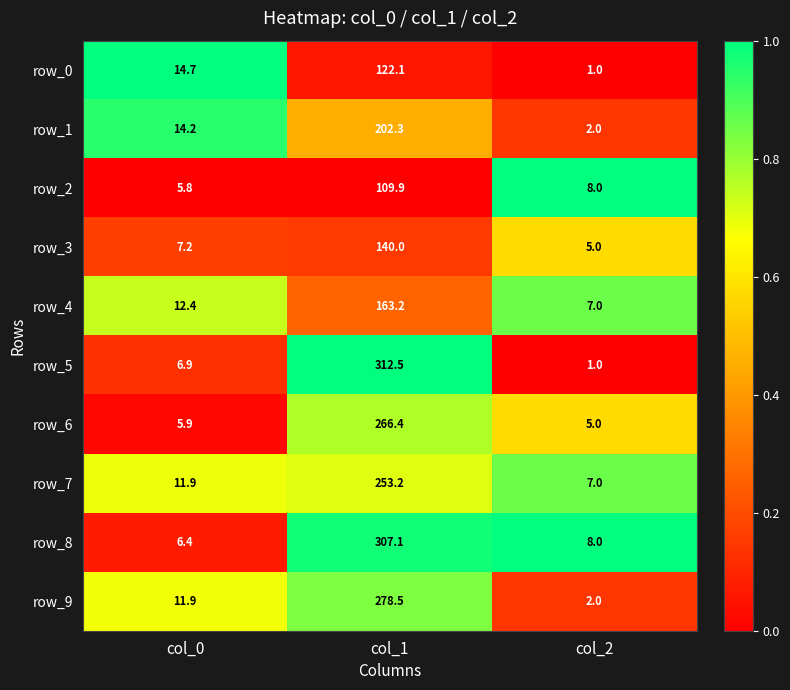

Is it true that row_5 equals 4.6 at col_0?

False